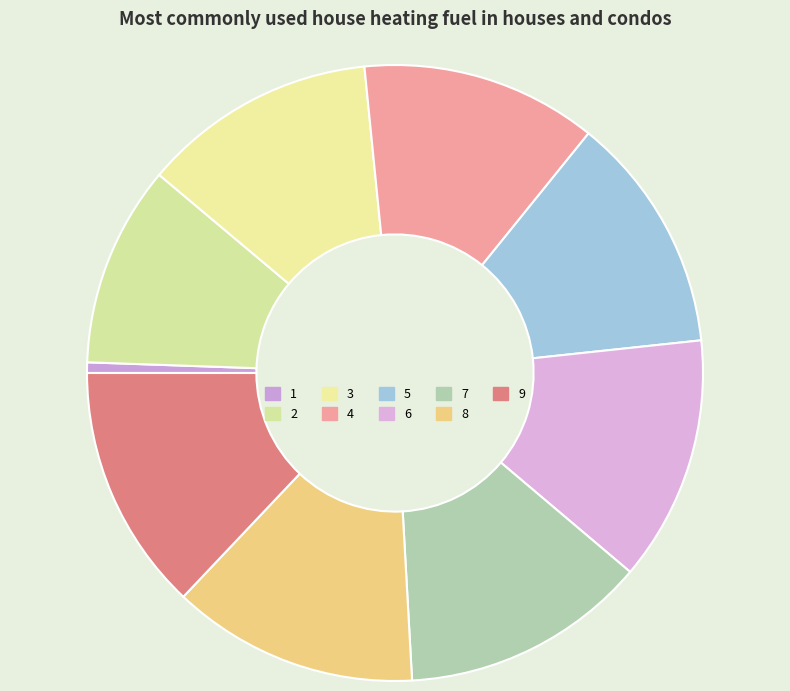

Is it true that 3 is 12% of the pie?

True